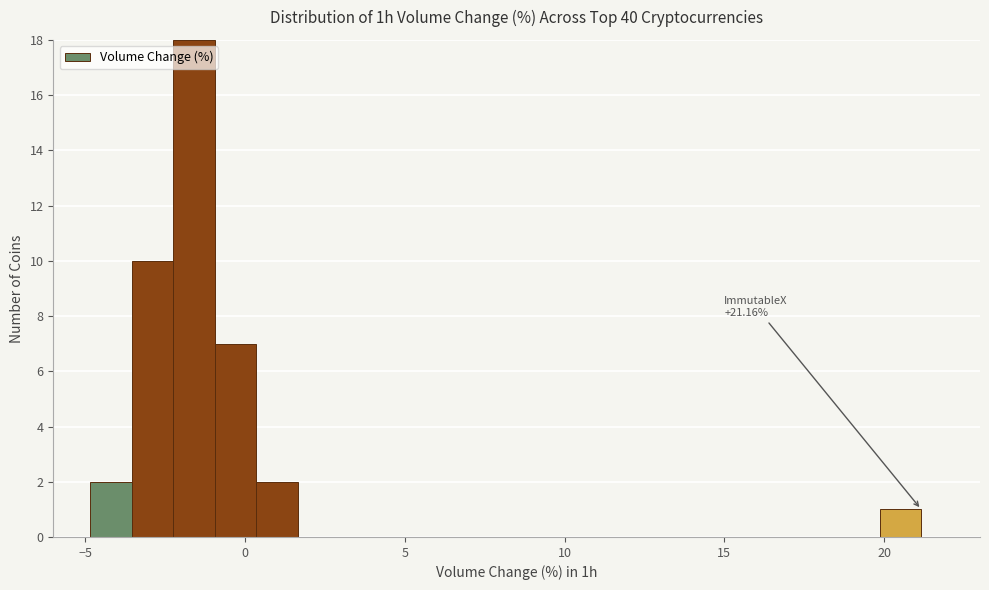

Around what value on the x-axis is the tallest bar? Give the approximate position of its centre, as read against the axis.

-1.5